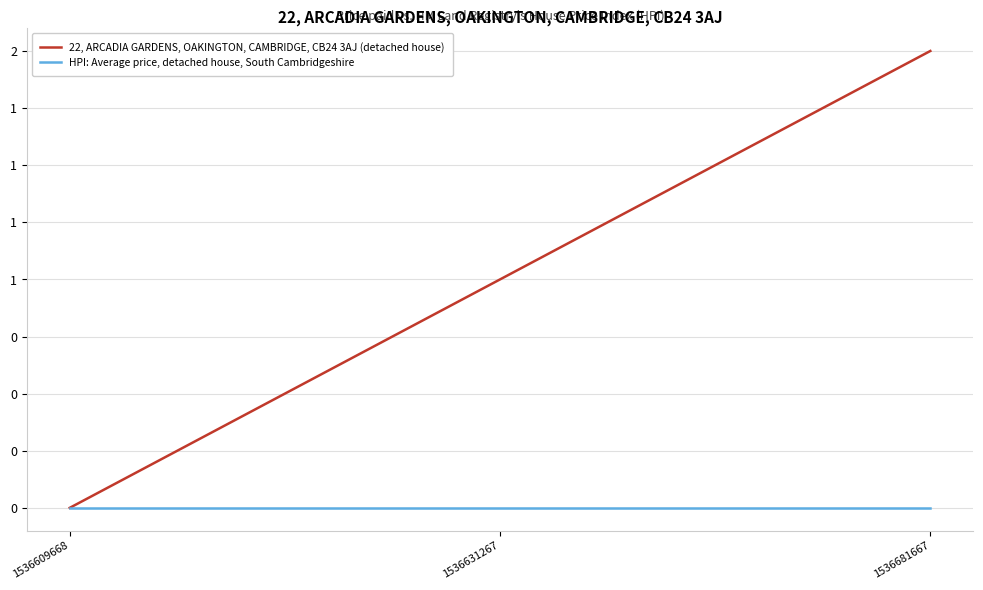

What are all the series names shown in the legend?

22, ARCADIA GARDENS, OAKINGTON, CAMBRIDGE, CB24 3AJ (detached house), HPI: Average price, detached house, South Cambridgeshire